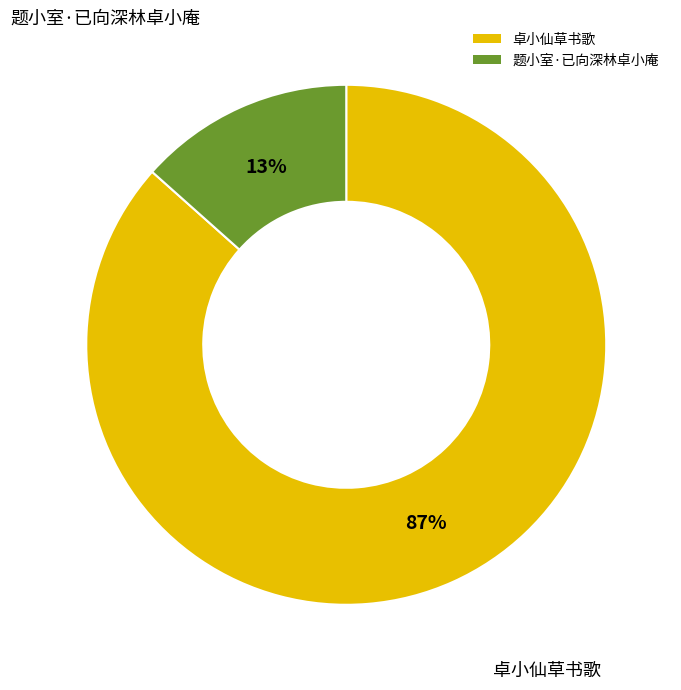

Is it true that 题小室·已向深林卓小庵 is 13% of the pie?

True